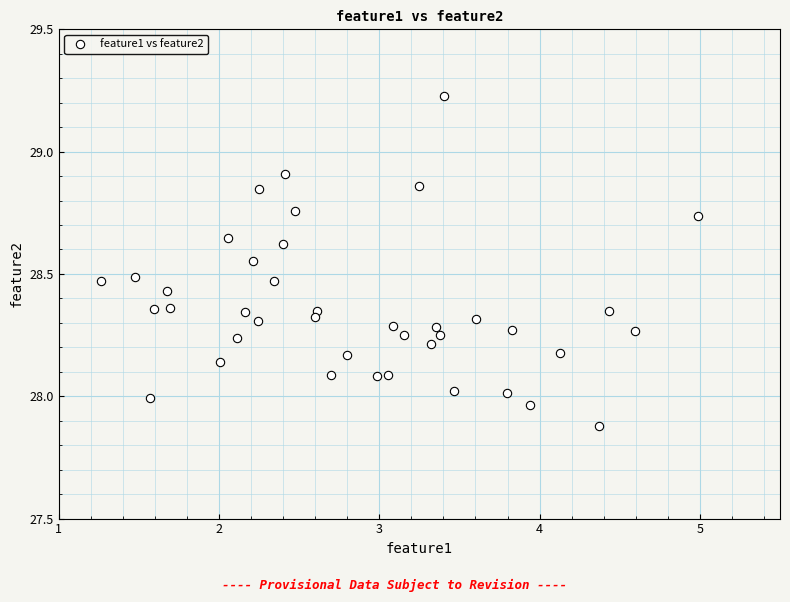

What is the range of X values (max minus min)?

3.7